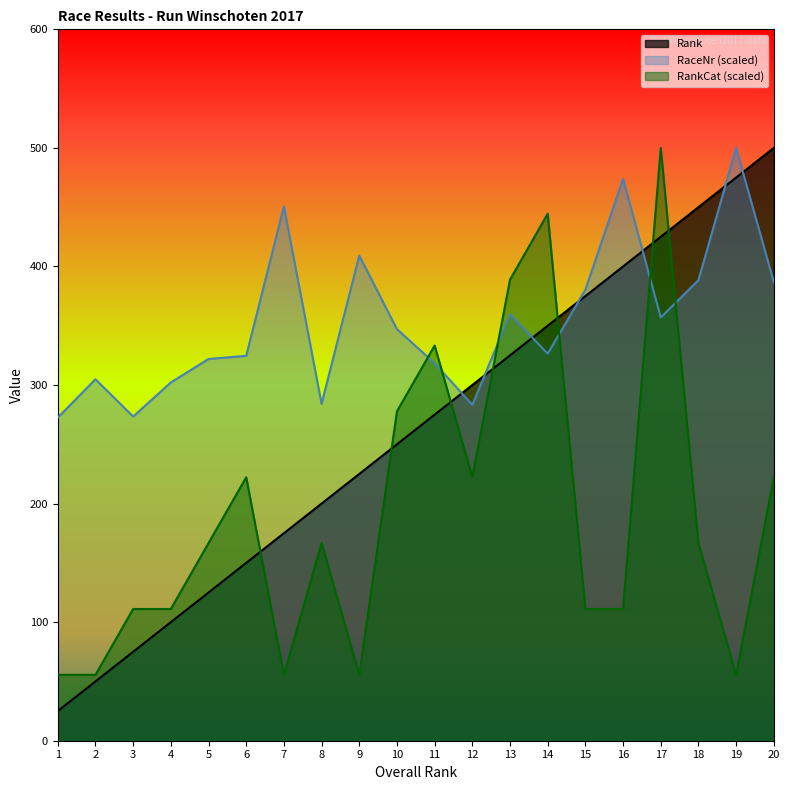

How many data points does each series have?

20